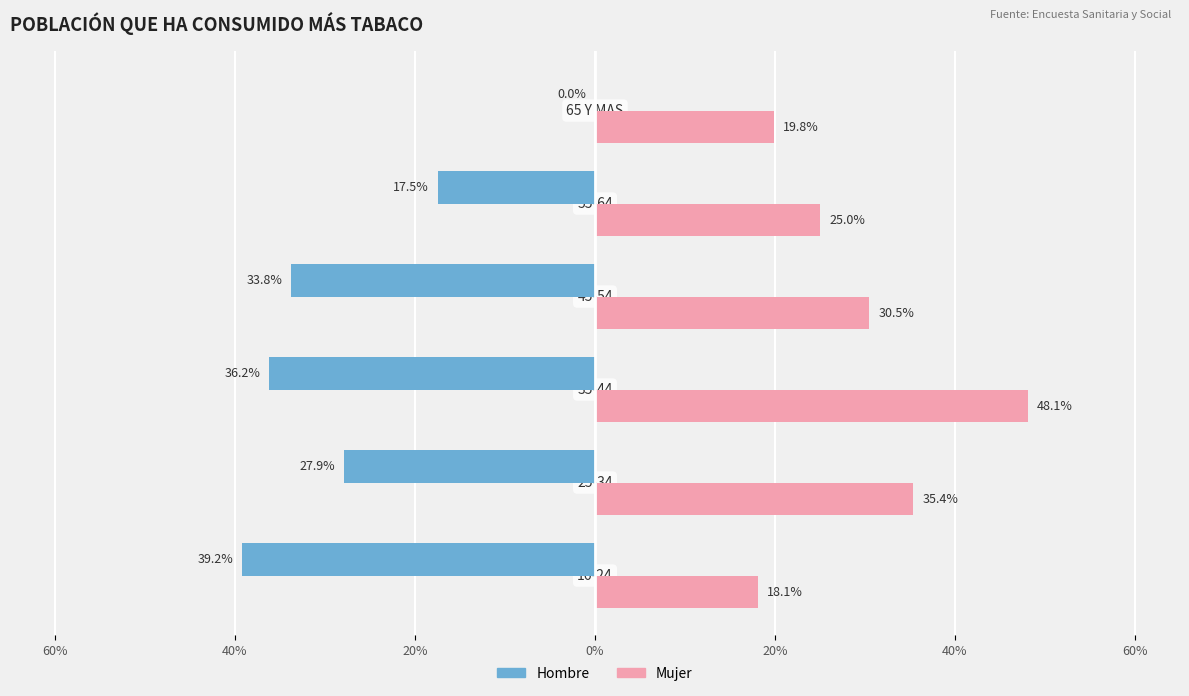

What are all the series names shown in the legend?

Hombre, Mujer